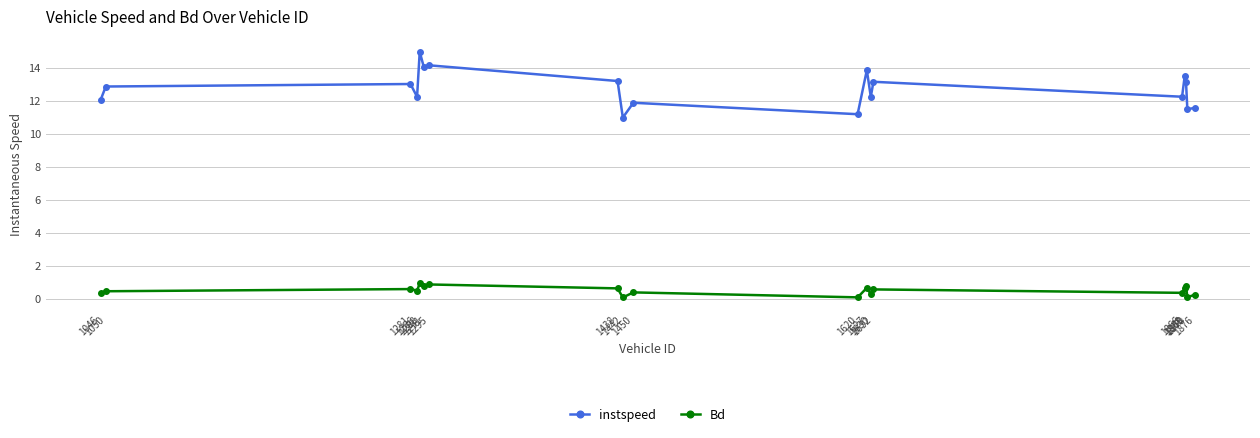

What is the highest value of the Bd series?

1.0